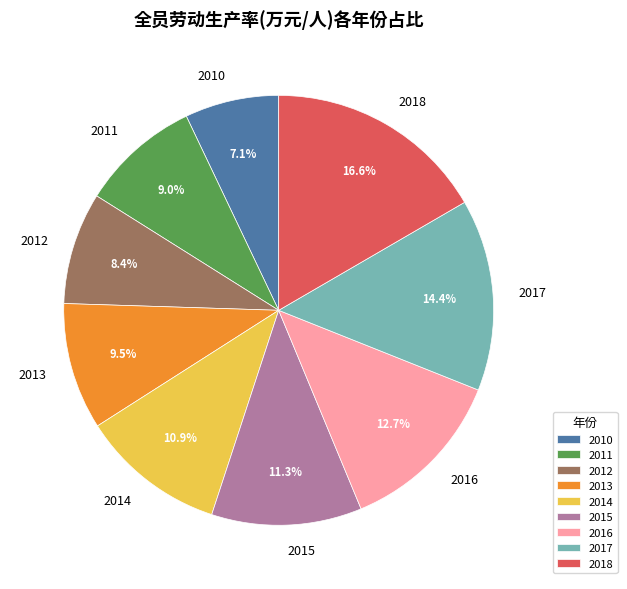

How many slices are in this pie chart?

9